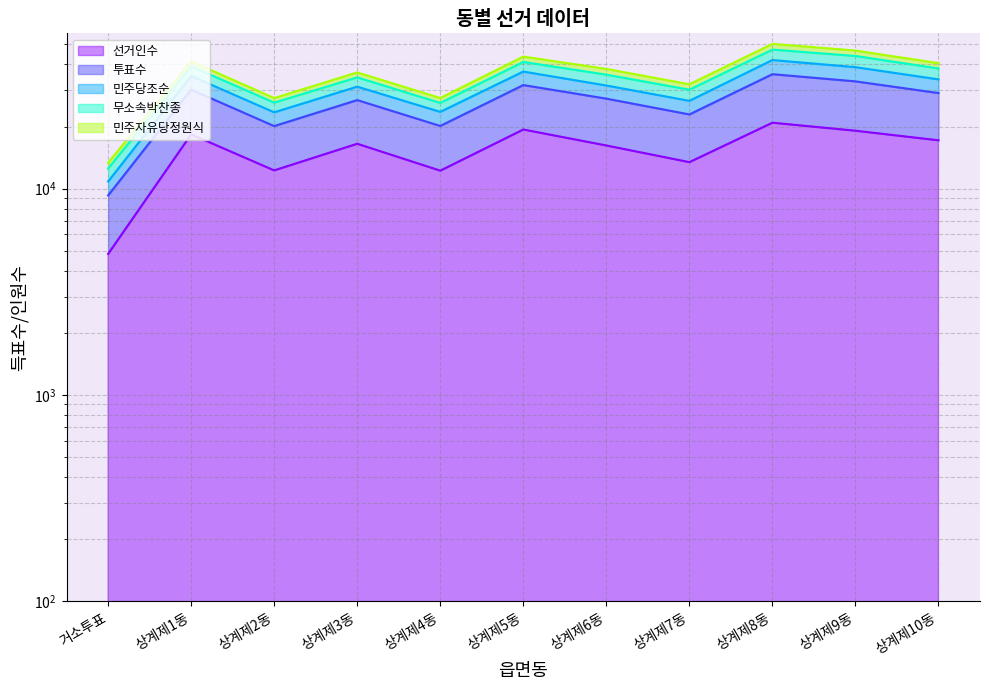

True or false: 민주당조순 has a value of 26112 at 상계제2동.

True